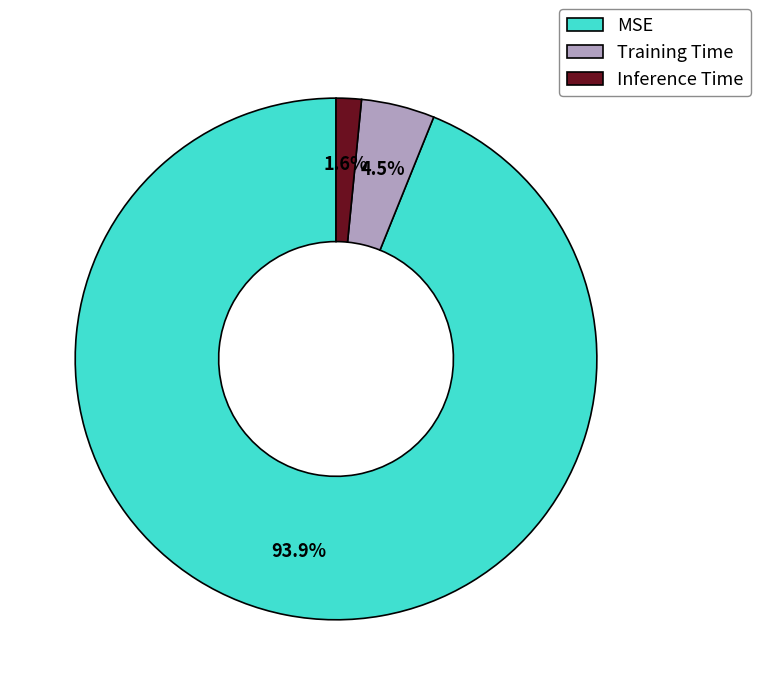

Does MSE account for over 50% of the chart?

Yes